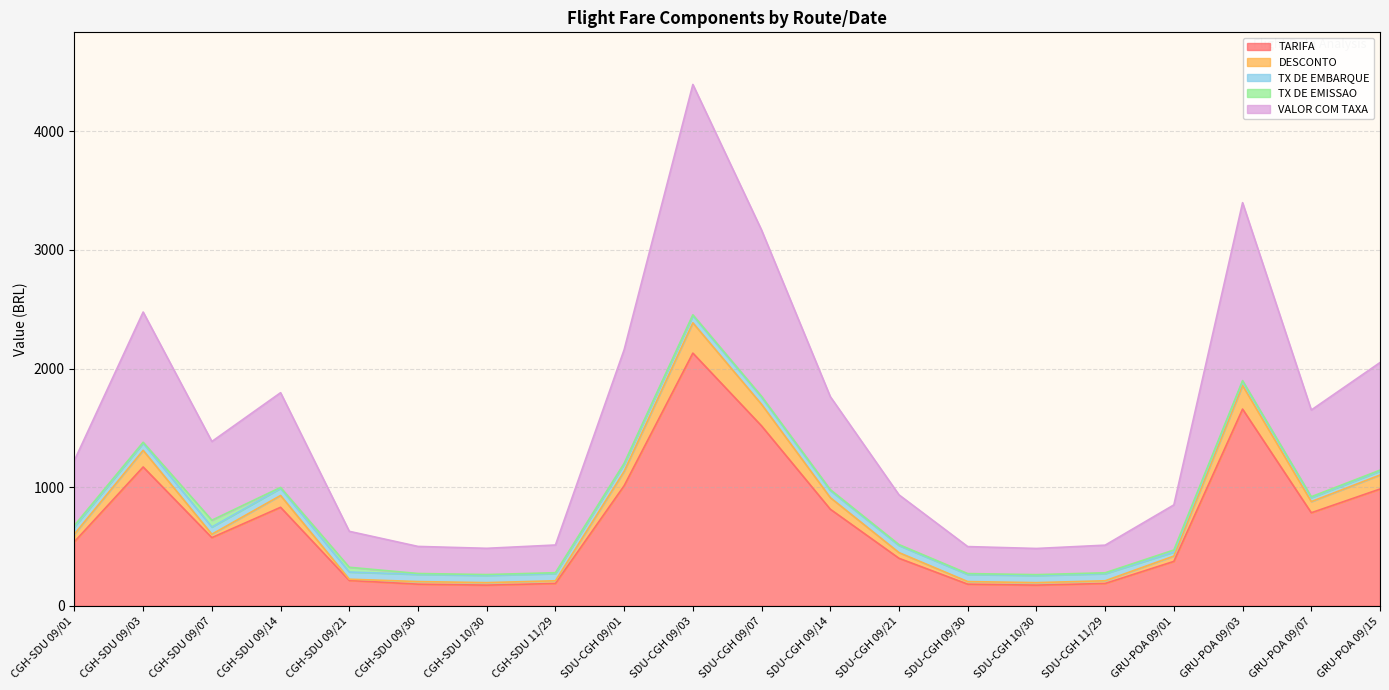

At which category is the sum across all series the highest?

SDU-CGH 09/03